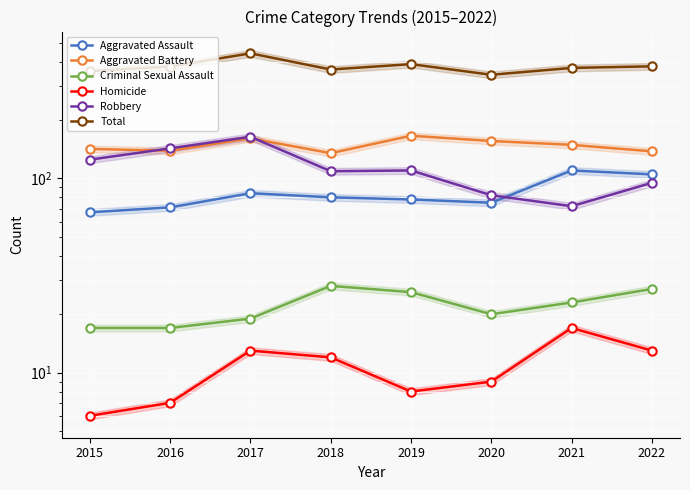

What is the sum of the Homicide values at 2018 and 2016?

19